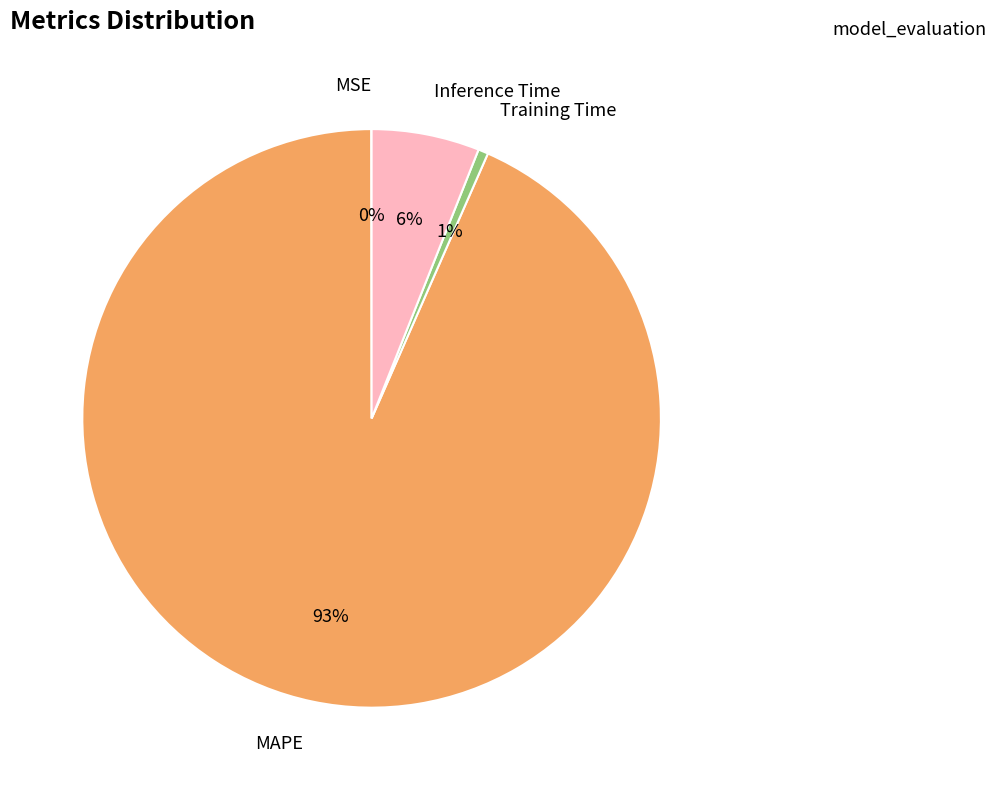

To the nearest percent, what portion does MAPE represent?

93%